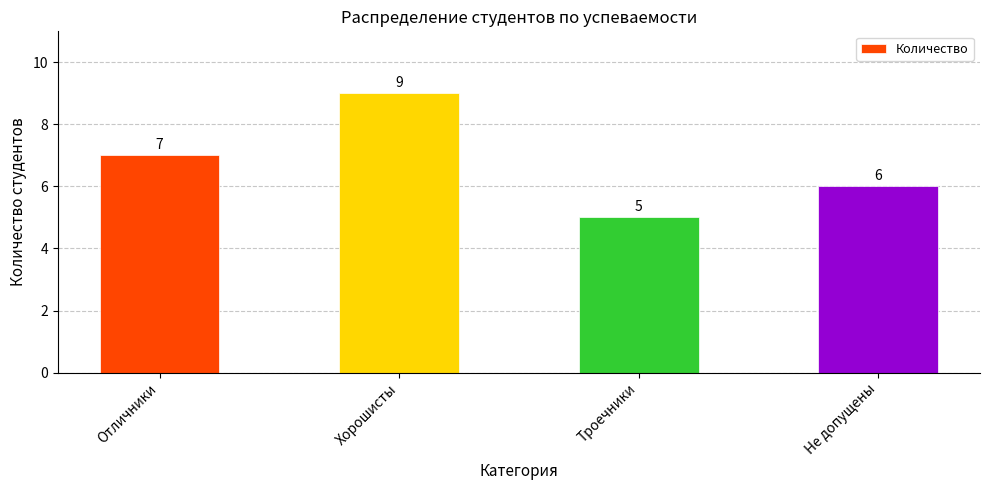

Is it true that the value at Не допущены is 6?

True